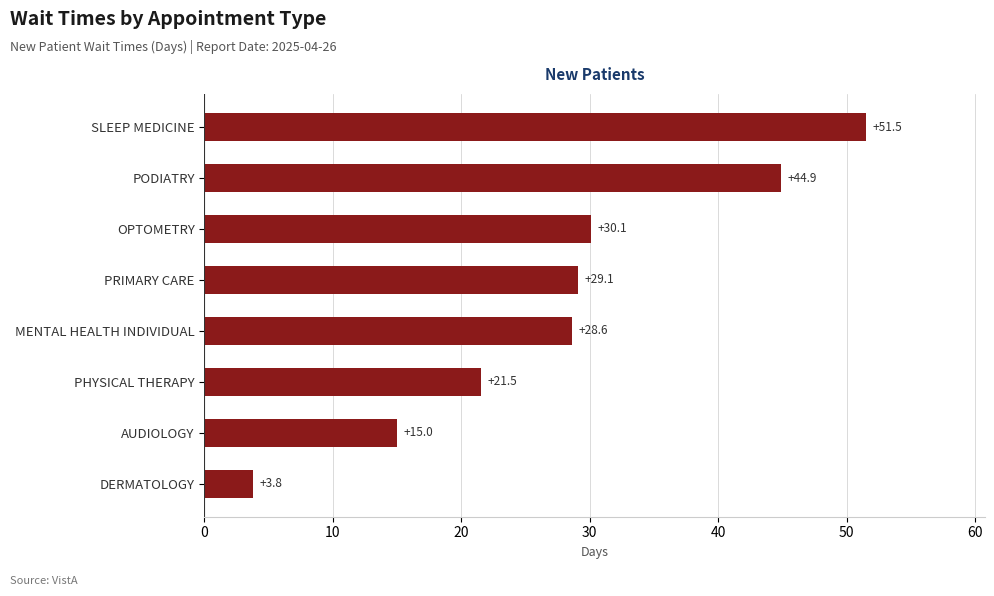

Rank the categories by value from highest to lowest.

SLEEP MEDICINE, PODIATRY, OPTOMETRY, PRIMARY CARE, MENTAL HEALTH INDIVIDUAL, PHYSICAL THERAPY, AUDIOLOGY, DERMATOLOGY